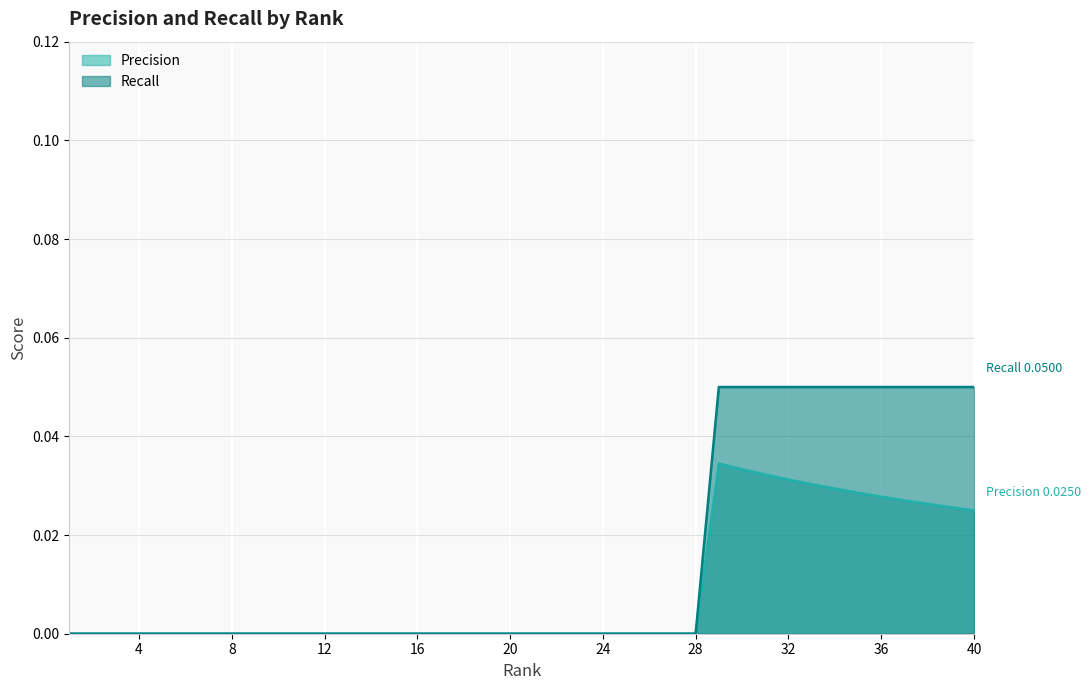

True or false: Recall has more than 2 interior local peaks.

False